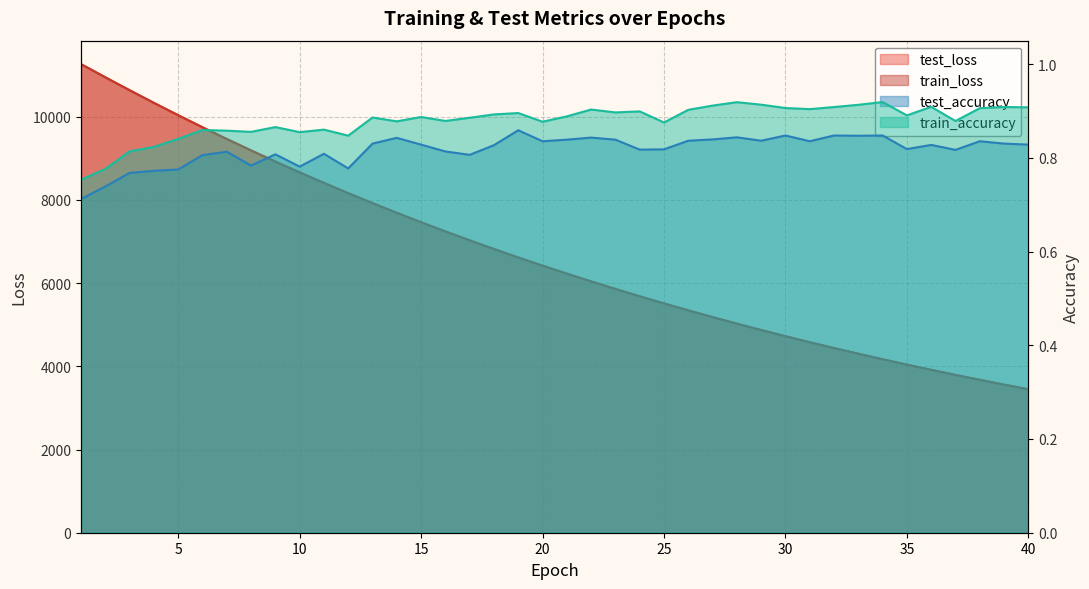

The test_loss series shows 16122.5 at 7. True or false?

False